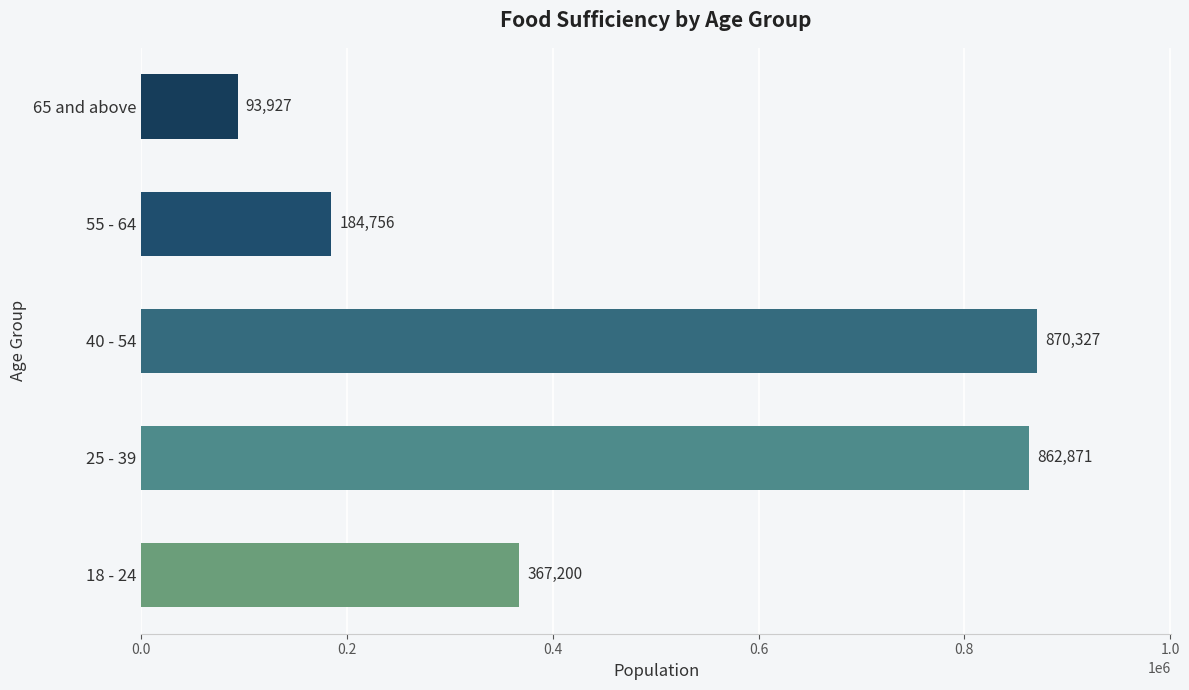

The value at 55 - 64 is 184756. True or false?

True